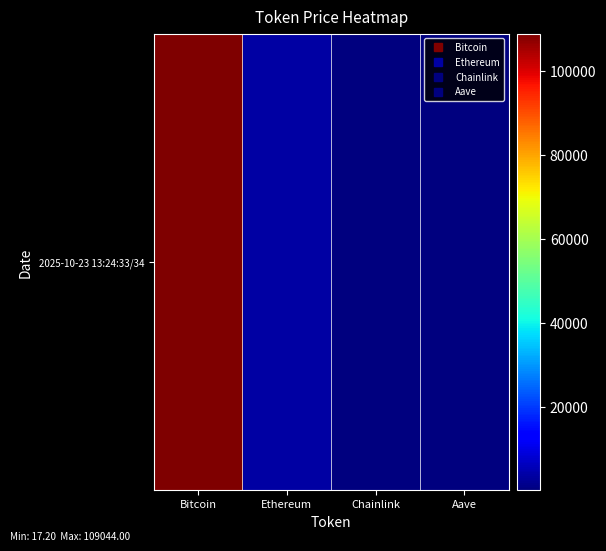

Reading left to right, transcribe all the data shown in this chart.

Bitcoin=109044.0	Ethereum=3843.3	Chainlink=17.2	Aave=220.0